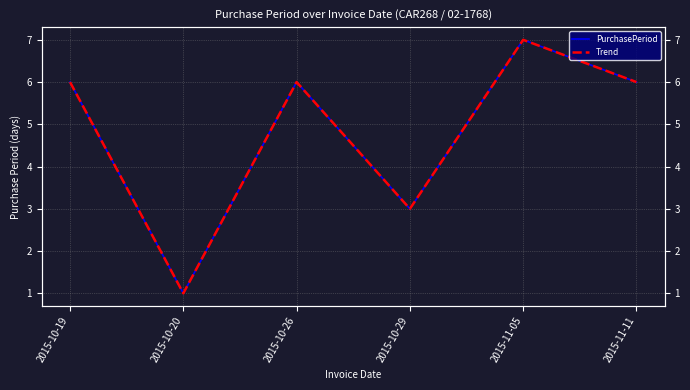

How many lines are shown in the chart?

2